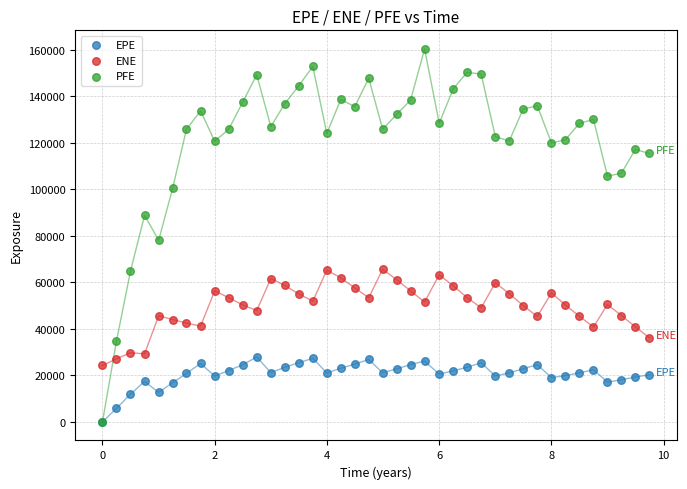

Which series contains the highest Y value?

PFE